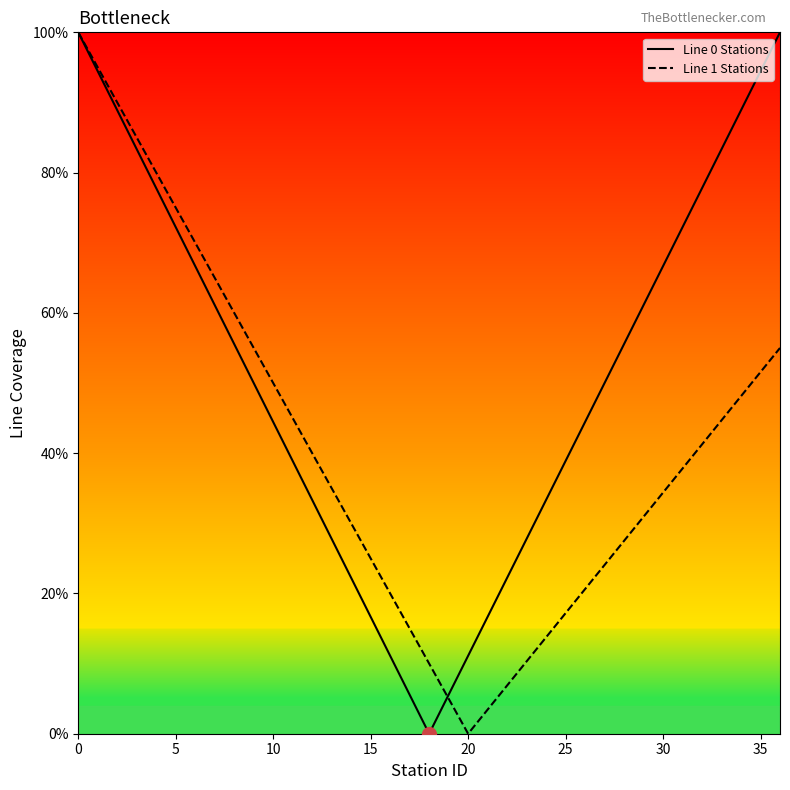

What is the value of the Line 1 Stations point at the 33rd from the left?

41.2